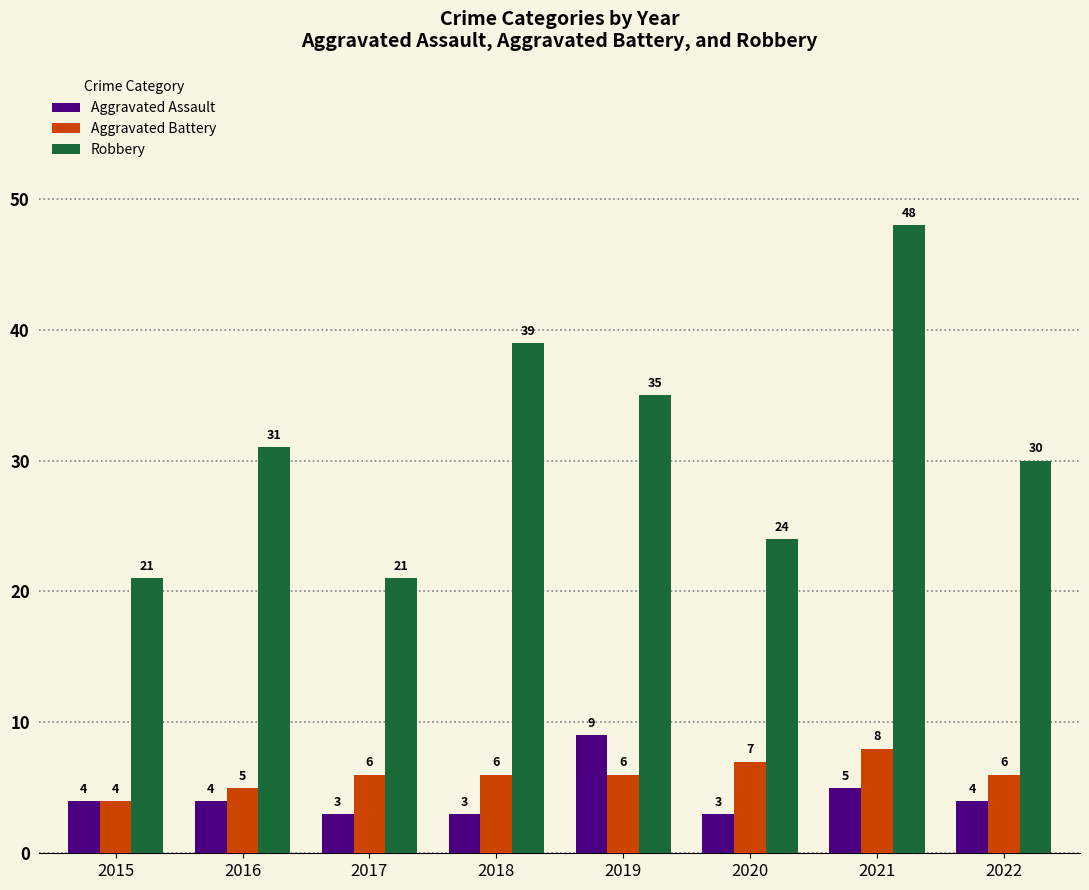

How many series are shown in this chart?

3